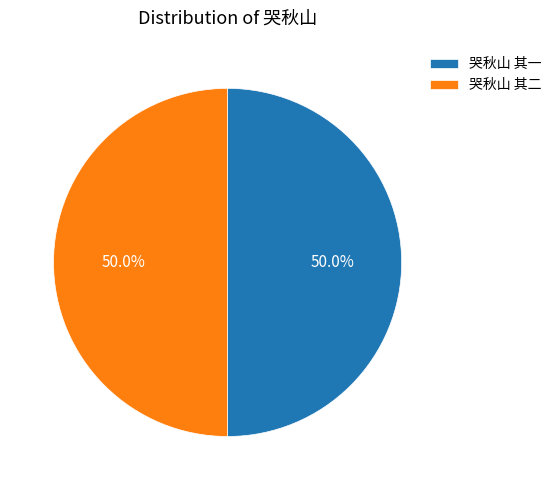

What portion of the pie excludes 哭秋山 其一?

50.0%